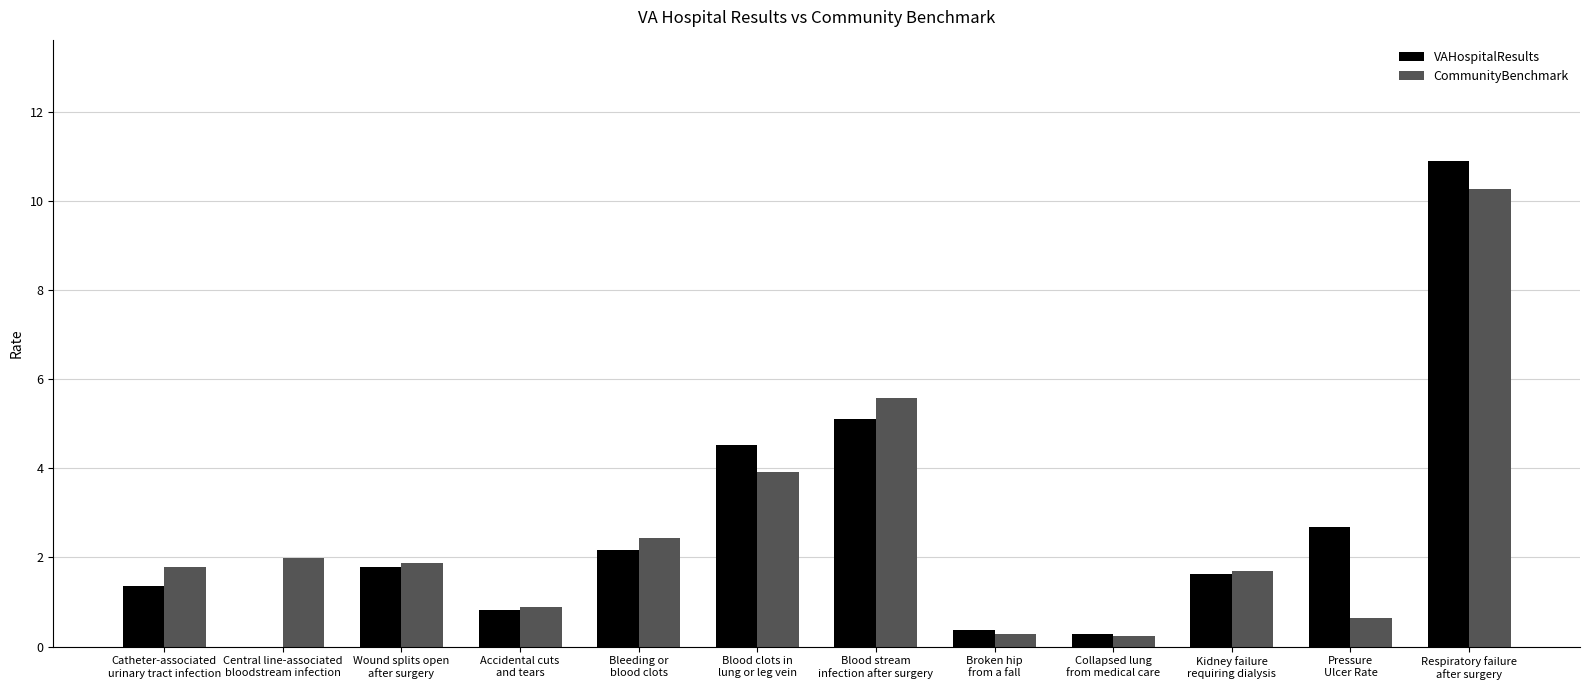

What is the maximum value shown in the chart?

10.9